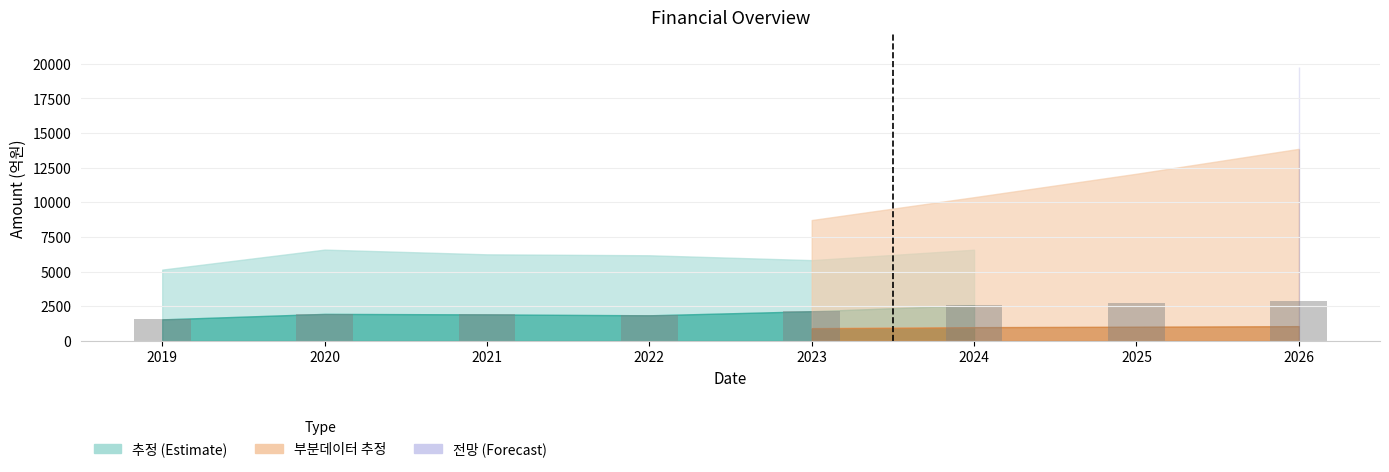

What is the average value?

2190